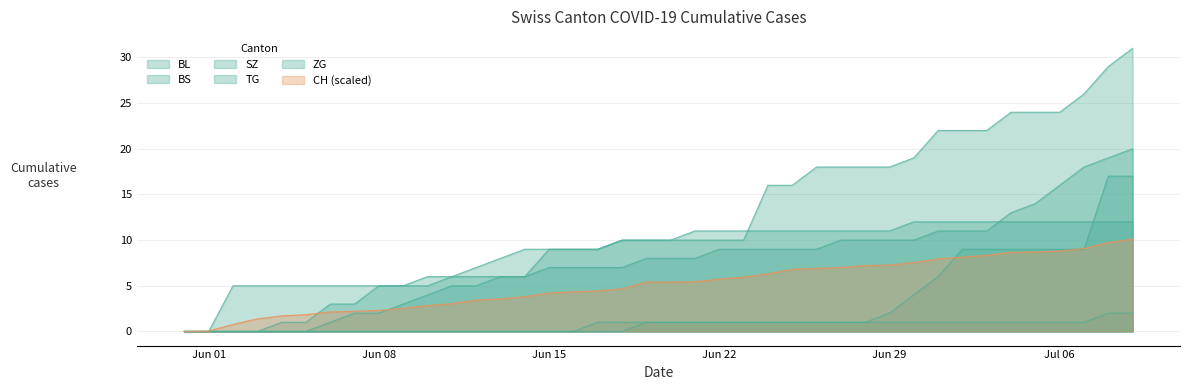

How many data points does each series have?

40